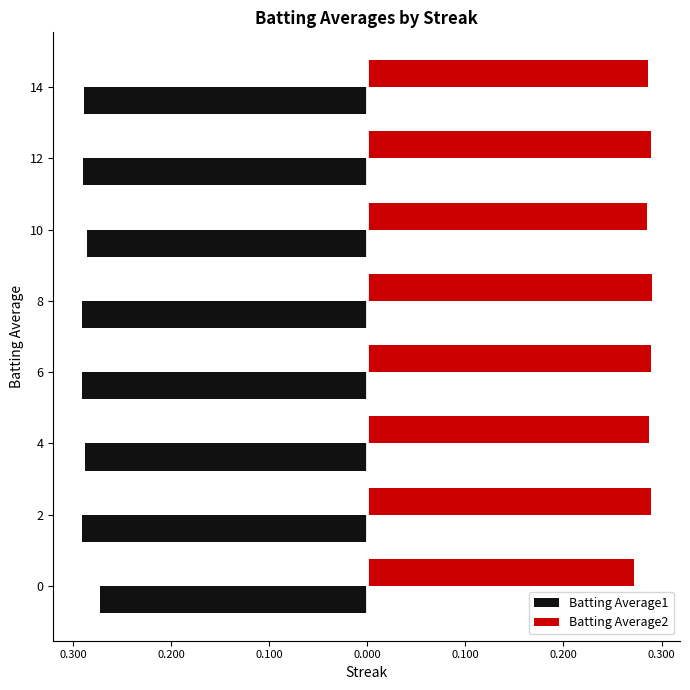

What are all the series names shown in the legend?

Batting Average1, Batting Average2